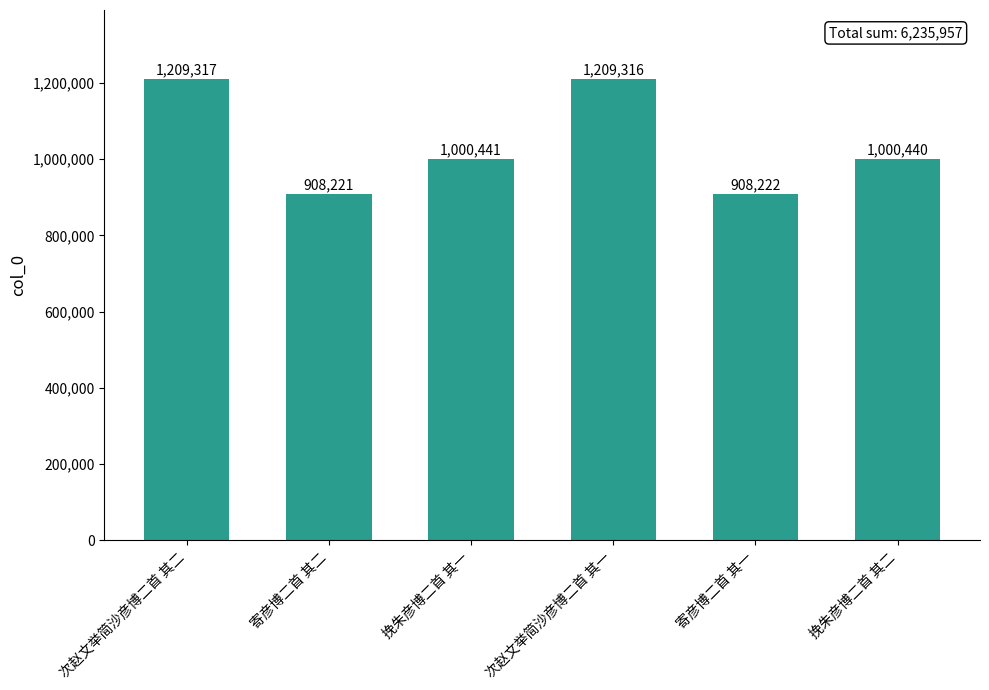

Is it true that the value at 次赵文举简沙彦博二首 其一 is 1669744?

False